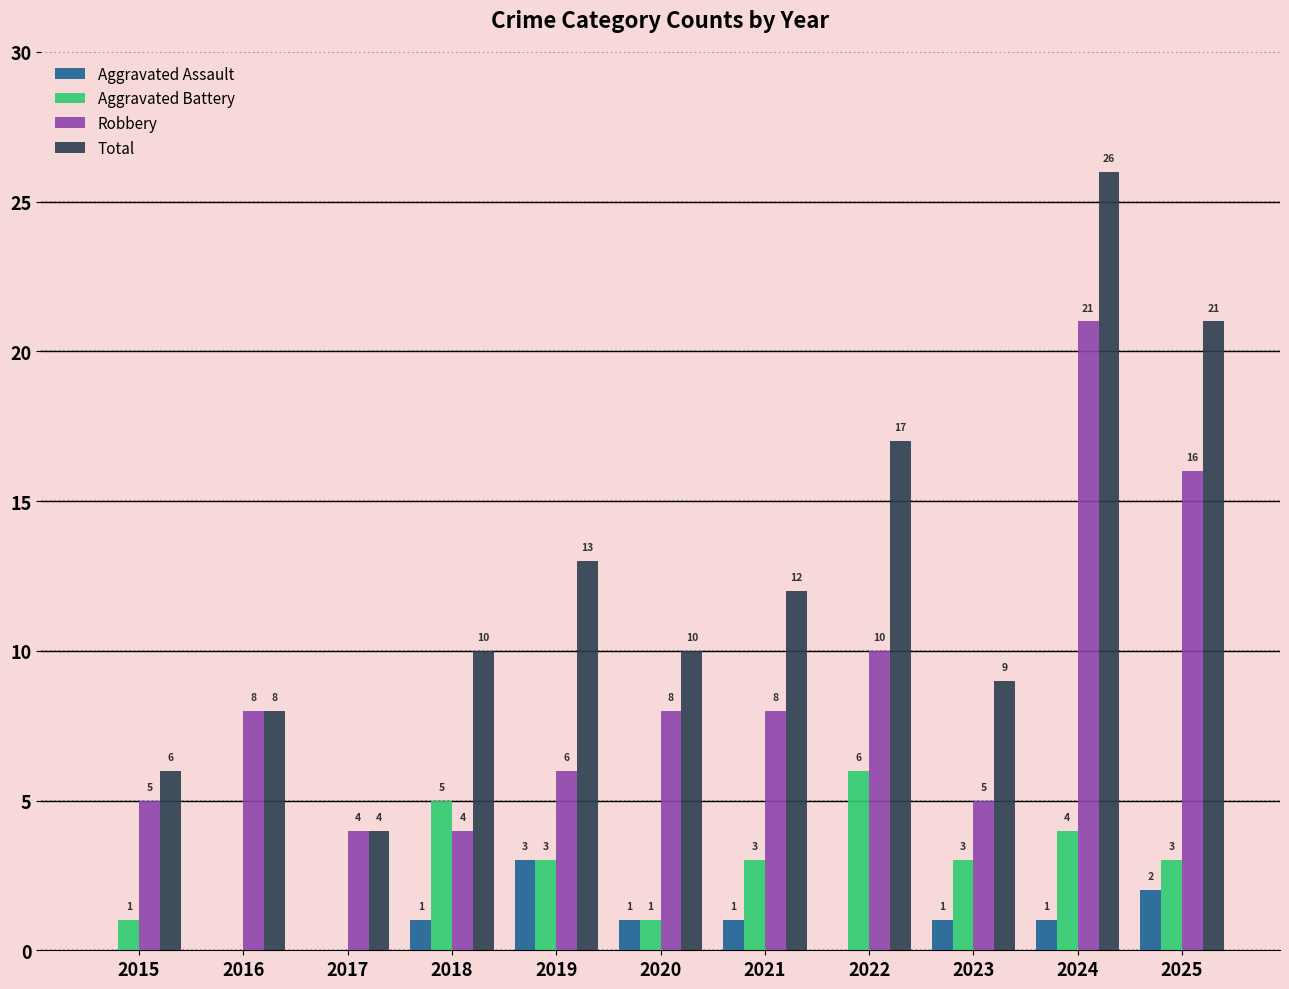

Reading right to left, extract all data points from this chart.

Aggravated Assault: 2025=2	2024=1	2023=1	2022=0	2021=1	2020=1	2019=3	2018=1	2017=0	2016=0	2015=0
Aggravated Battery: 2025=3	2024=4	2023=3	2022=6	2021=3	2020=1	2019=3	2018=5	2017=0	2016=0	2015=1
Robbery: 2025=16	2024=21	2023=5	2022=10	2021=8	2020=8	2019=6	2018=4	2017=4	2016=8	2015=5
Total: 2025=21	2024=26	2023=9	2022=17	2021=12	2020=10	2019=13	2018=10	2017=4	2016=8	2015=6